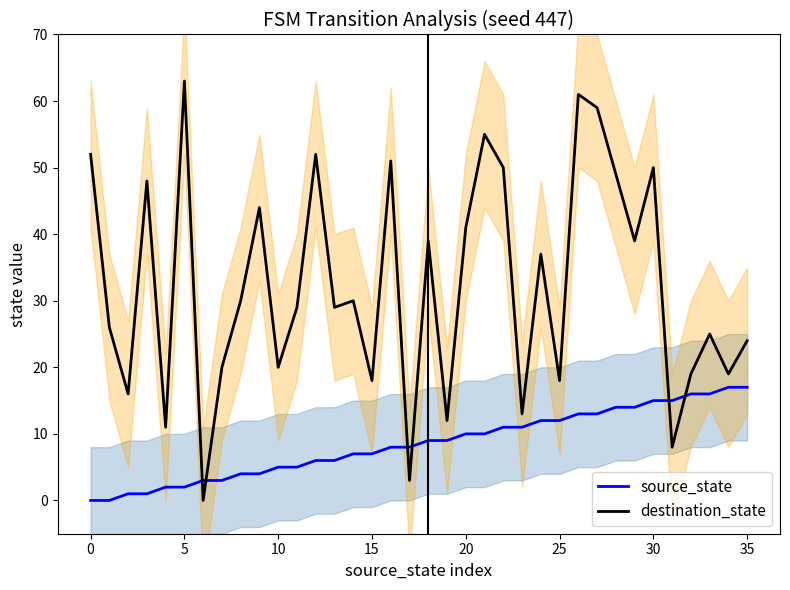

At which label does destination_state reach its peak?

5